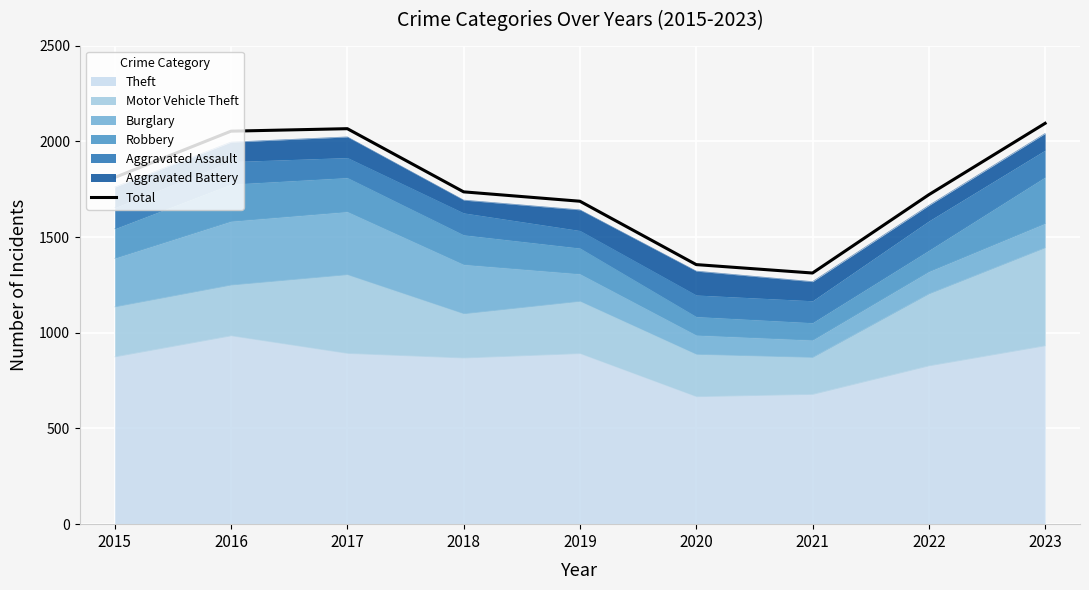

Which category has the lowest value across all series?

2021